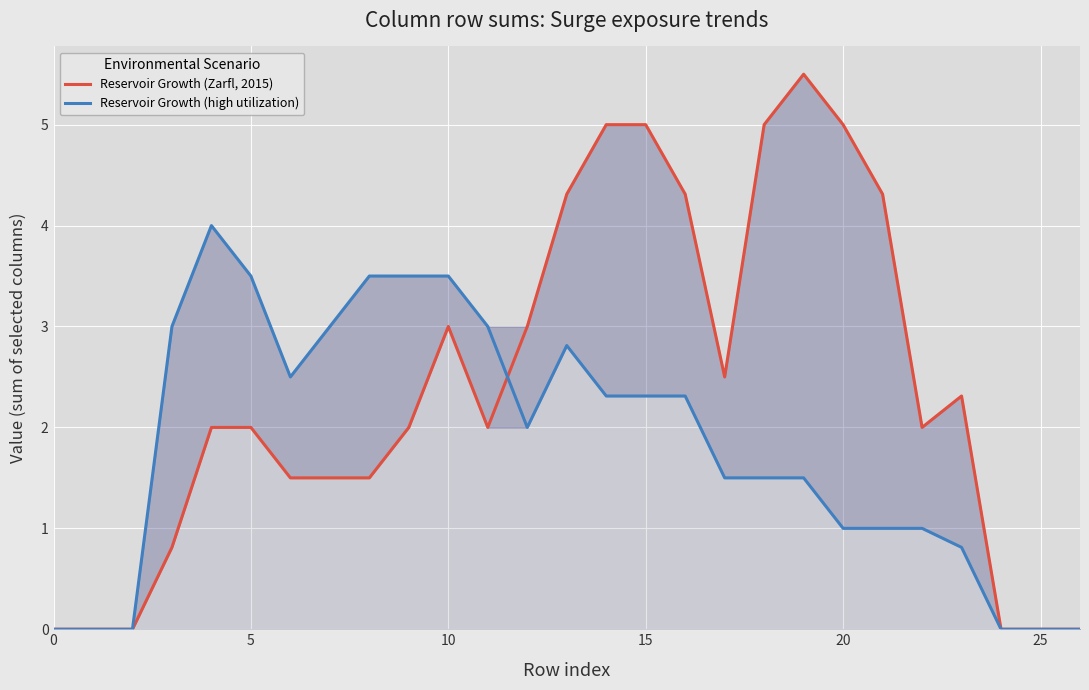

Between 0 and 15, which series saw the biggest shift?

Reservoir Growth (high utilization)